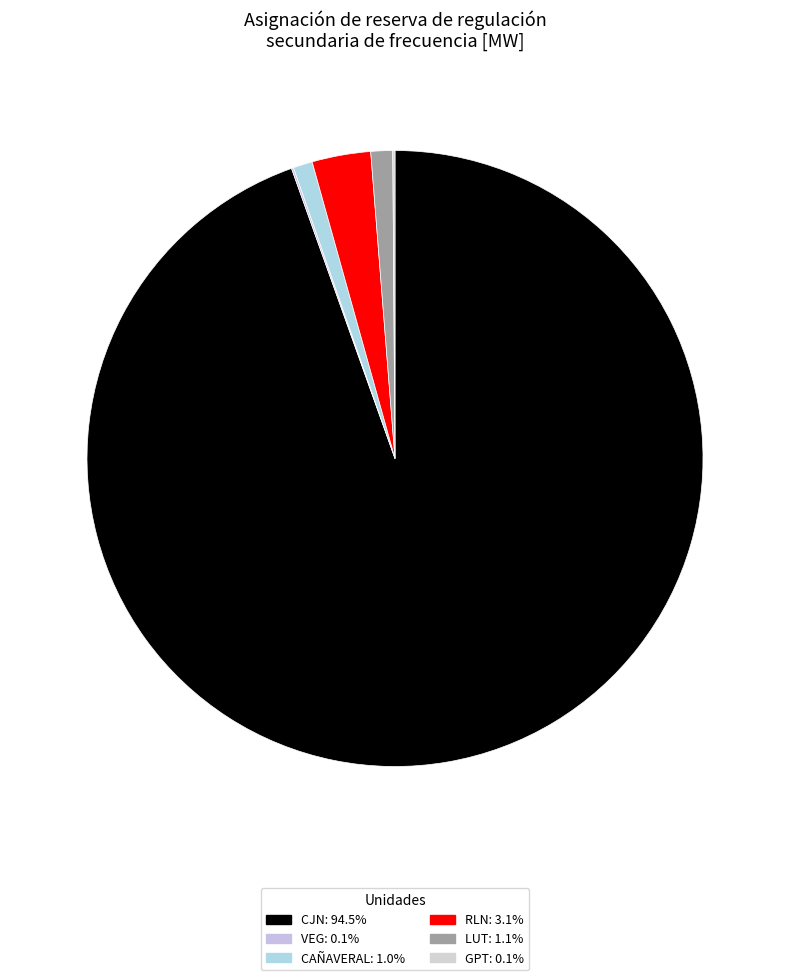

Is there a majority slice in this chart?

Yes